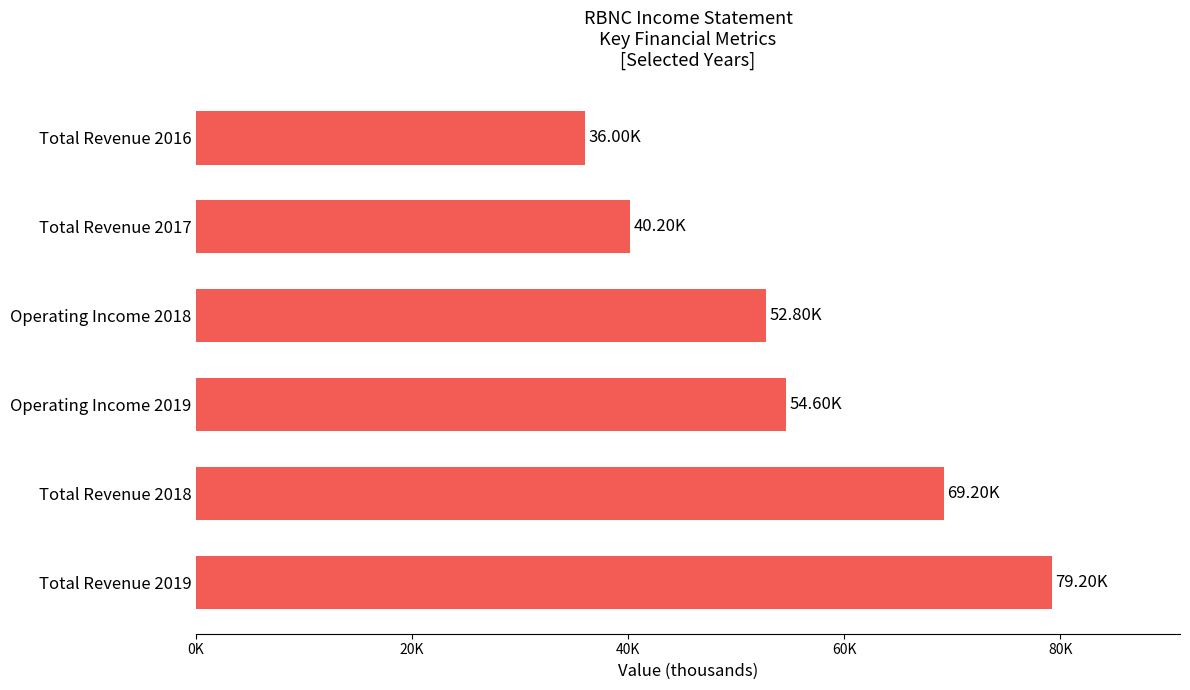

At which category does the chart reach its peak across all series?

Total Revenue 2019